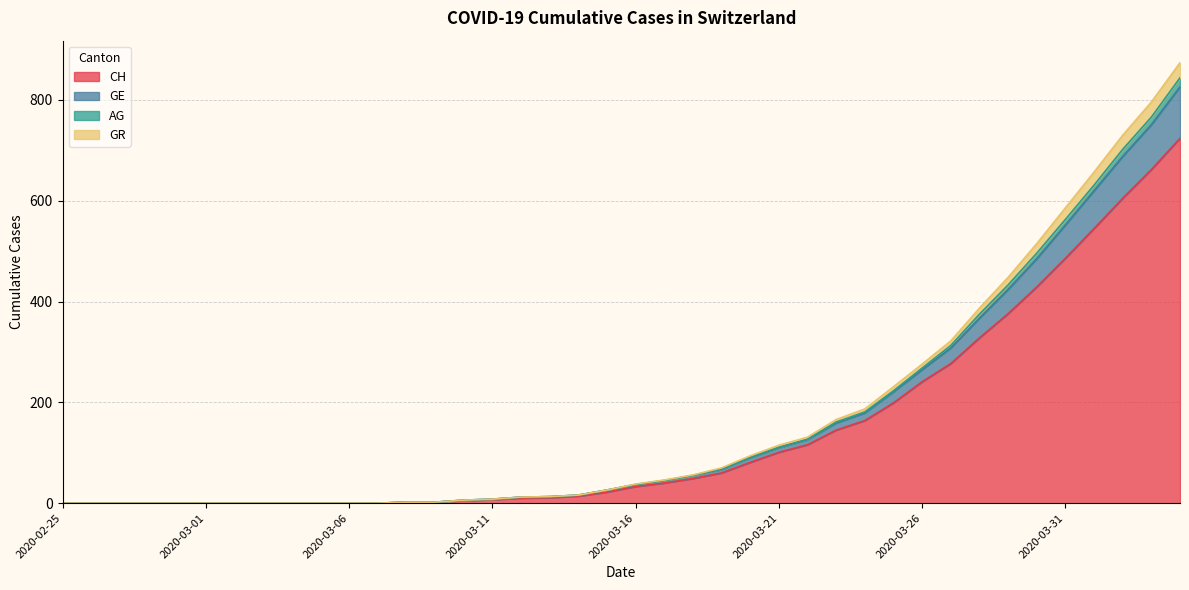

True or false: GE and CH intersect in this chart.

False